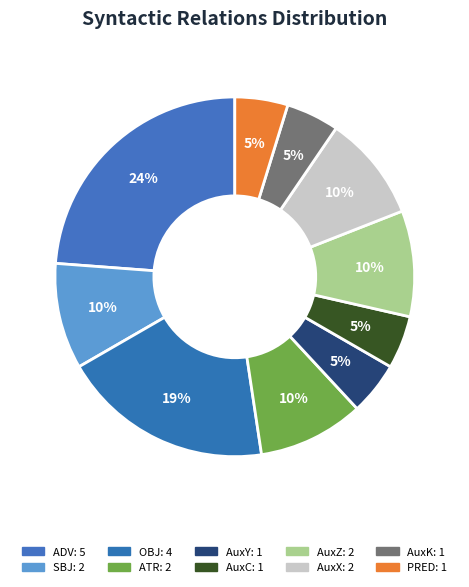

Is there any slice that represents more than half of the pie?

No